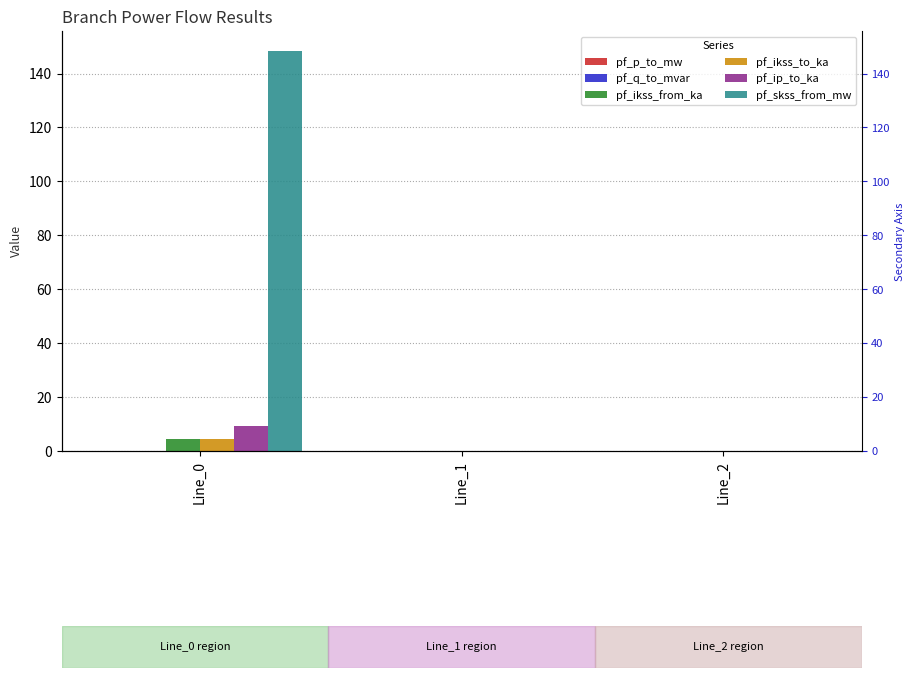

True or false: pf_skss_from_mw has a value of 0.0 at Line_2.

True